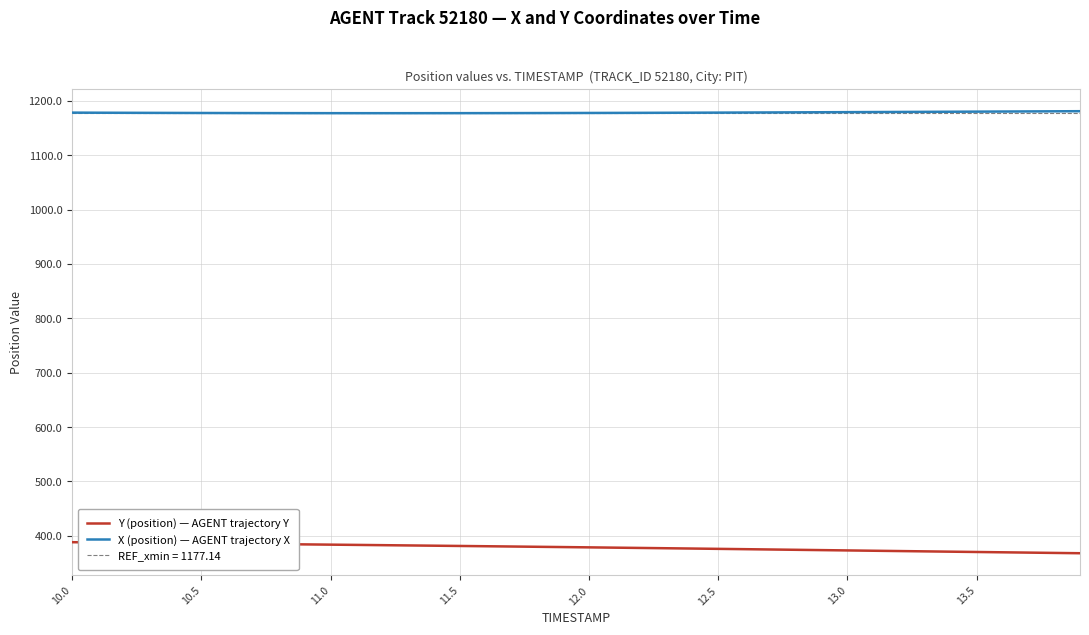

What is the minimum value for X (position) — AGENT trajectory X?

1177.3